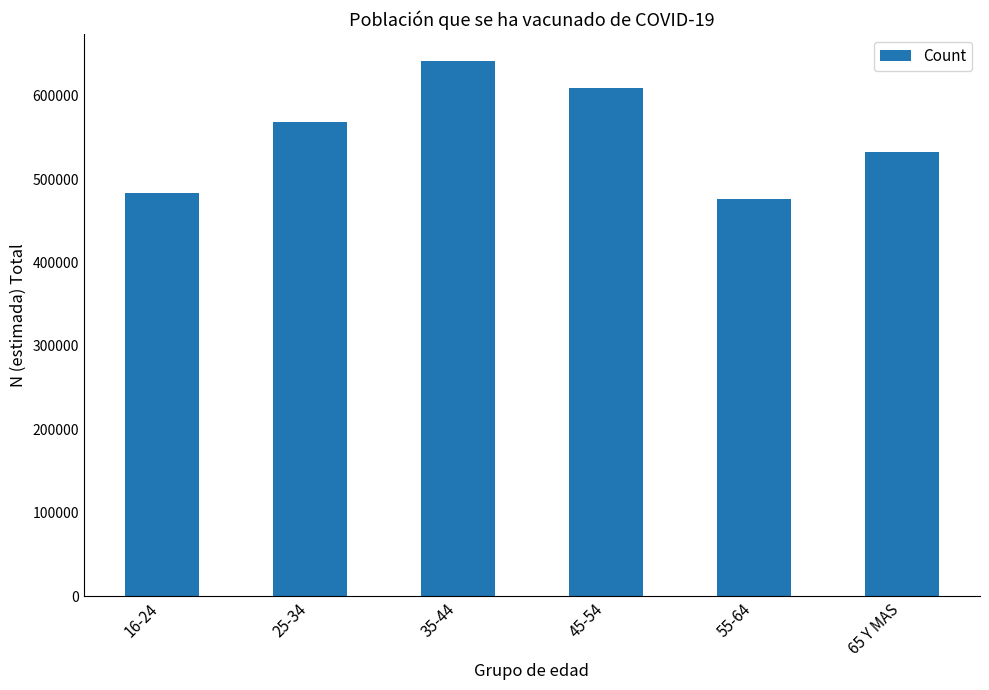

What is the label of the 6th bar from the left?

65 Y MAS